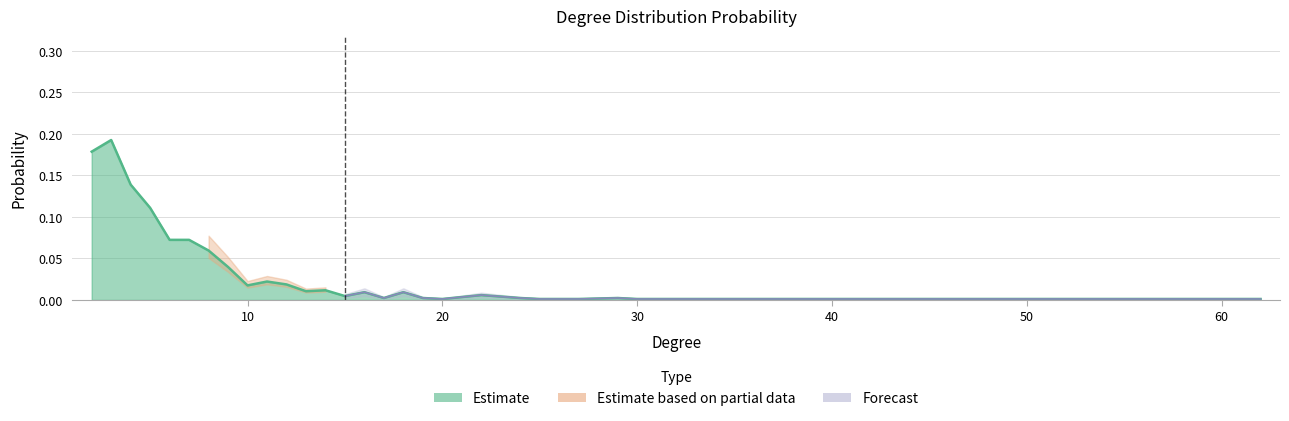

Reading left to right, extract all data points from this chart.

0.2	0.2	0.1	0.1	0.1	0.1	0.1	0.0	0.0	0.0	0.0	0.0	0.0	0.0	0.0	0.0	0.0	0.0	0.0	0.0	0.0	0.0	0.0	0.0	0.0	0.0	0.0	0.0	0.0	0.0	0.0	0.0	0.0